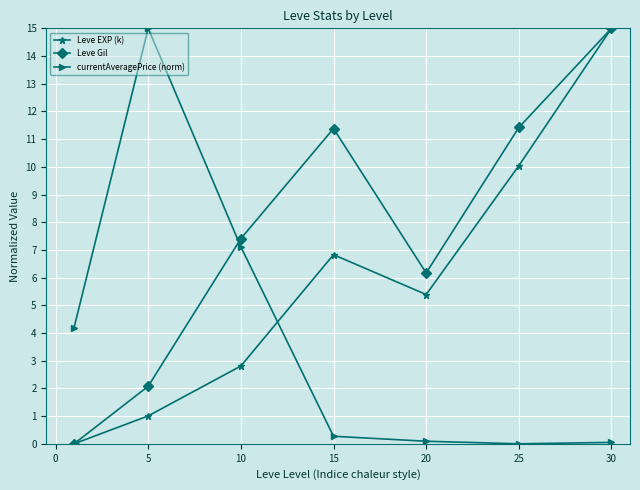

Which series has the largest total across all categories?

Leve Gil